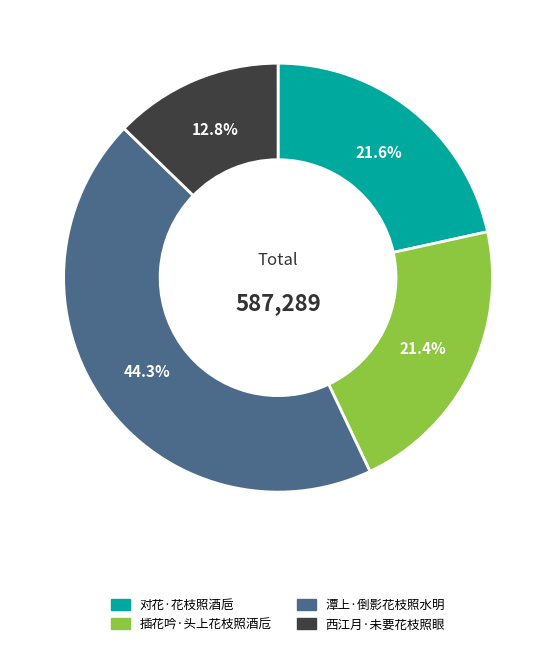

How many slices are in this pie chart?

4